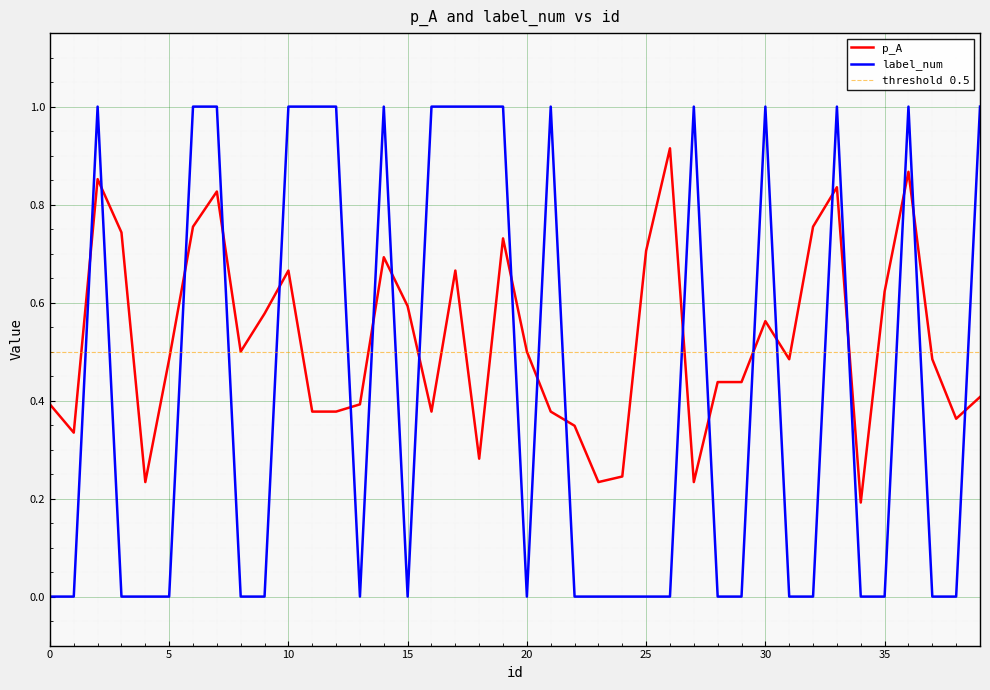

Between 33 and 13, which is larger?

33